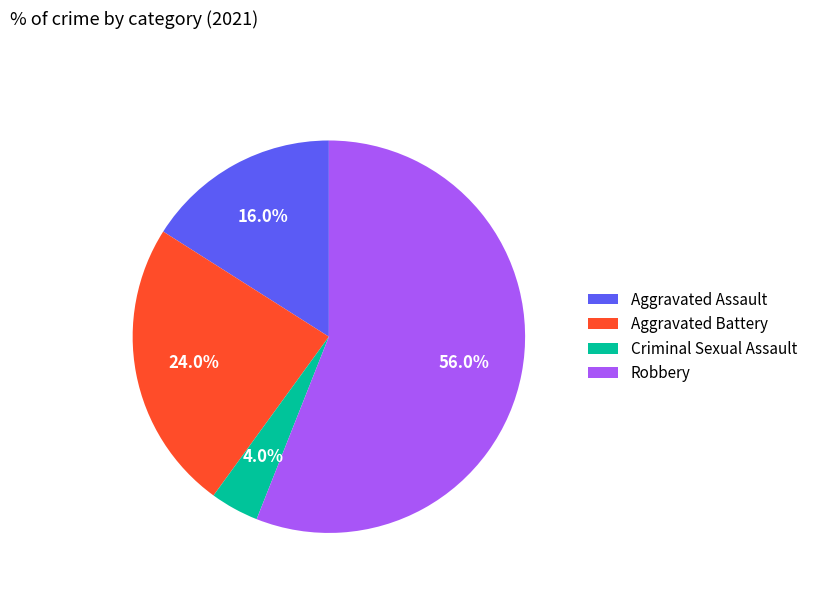

How many slices are in this pie chart?

4